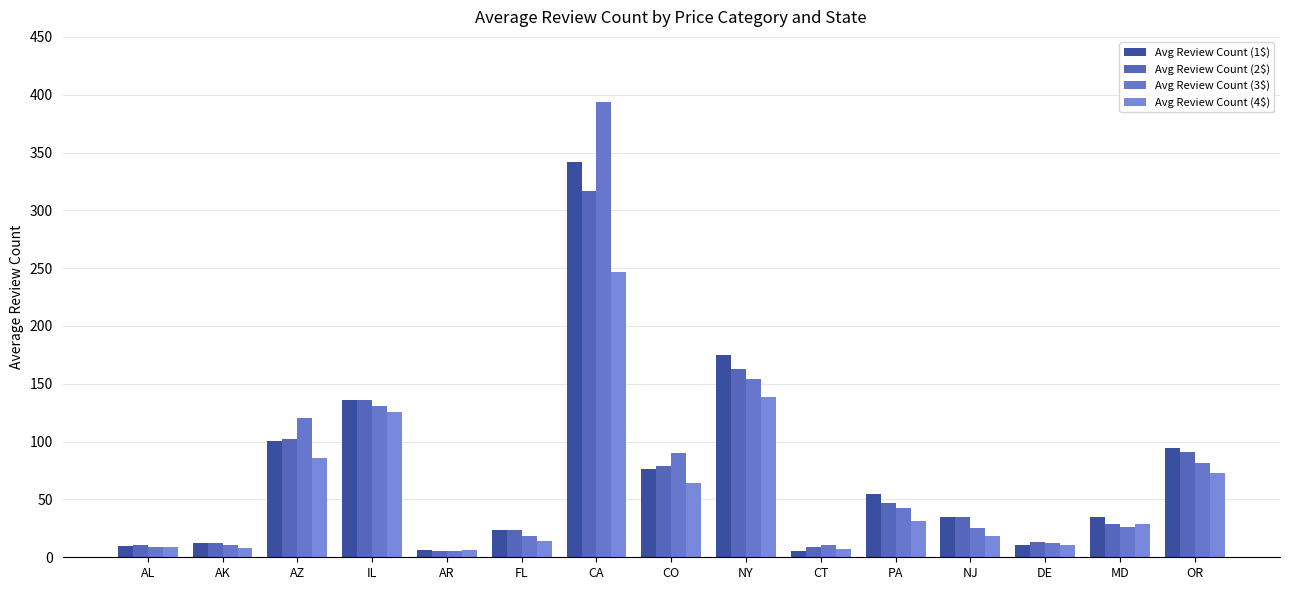

Count the number of categories in the chart.

15